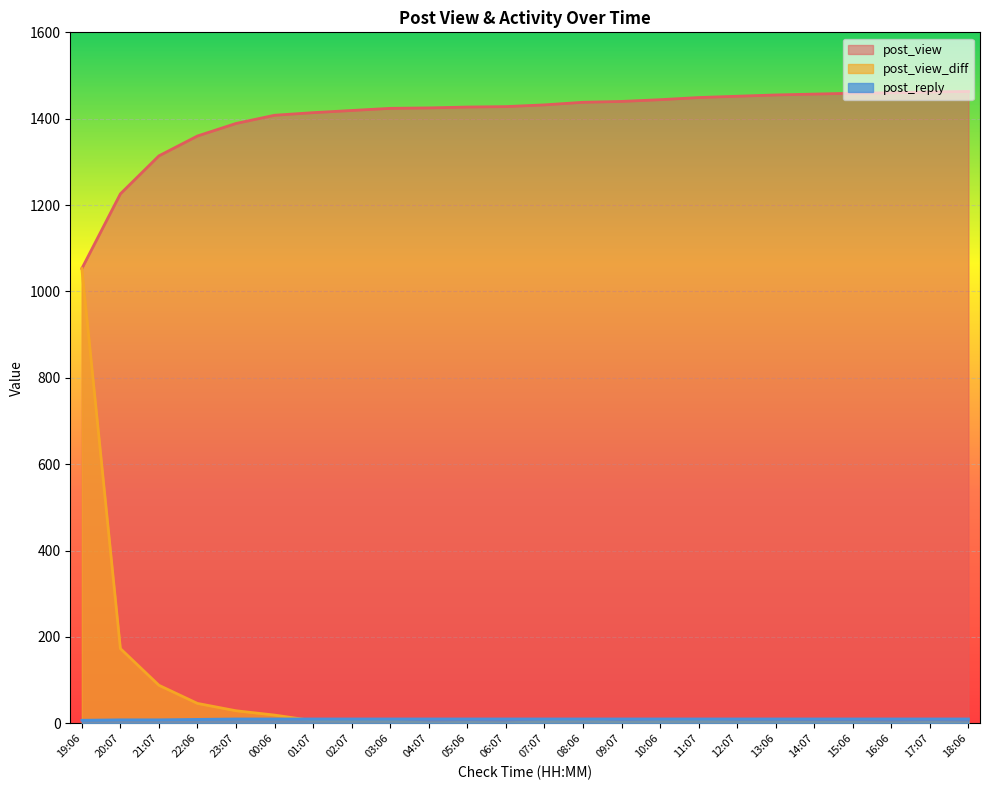

Does the chart display data point markers on the line(s)?

No